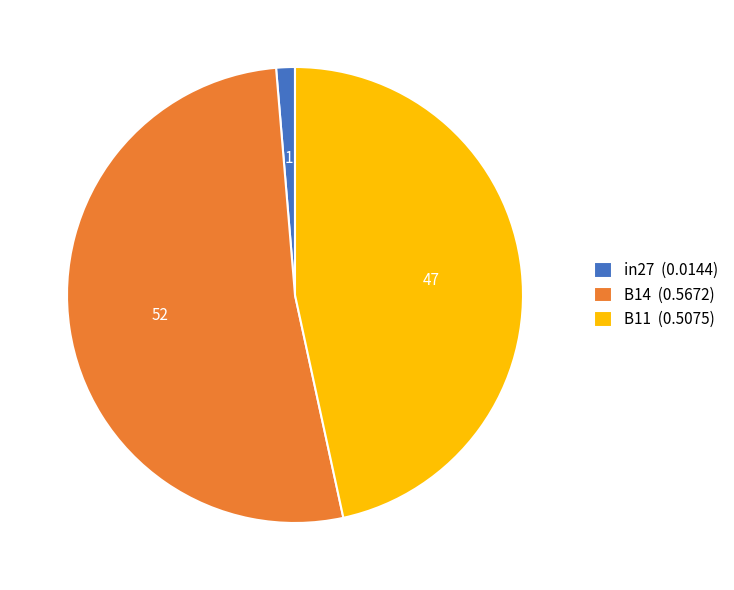

Do B11 (0.5075) and in27 (0.0144) together represent more than half of the pie?

No